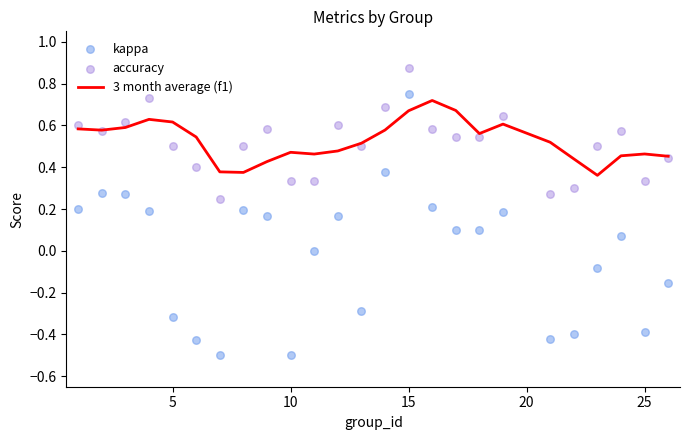

At how many categories does at least one series exceed 0?

25